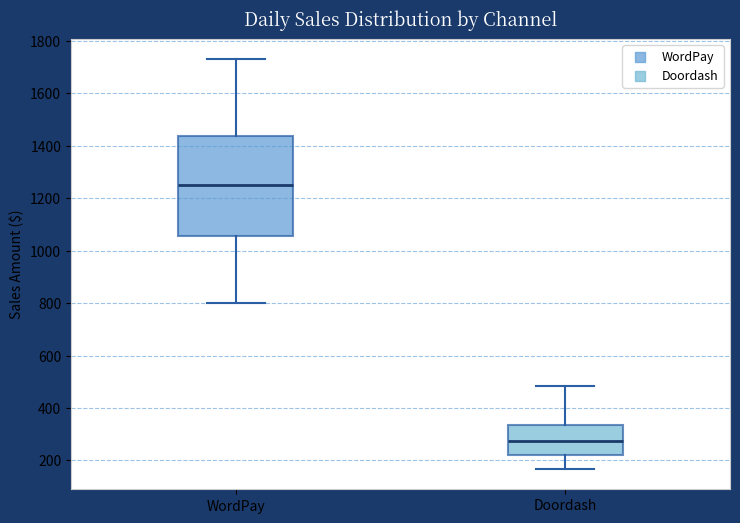

Which box is the tallest, from its lower edge to its upper edge?

WordPay